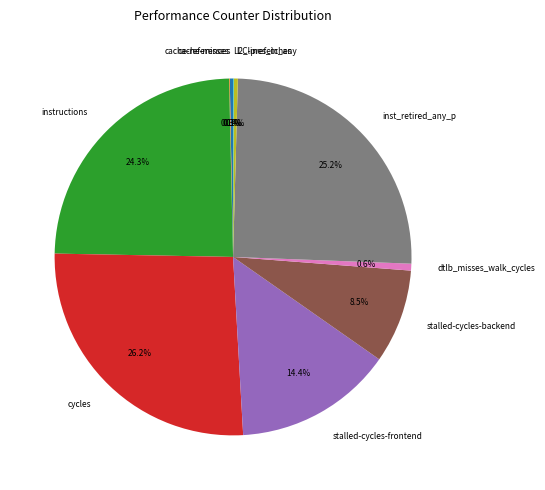

Is it true that cycles is 26% of the pie?

True